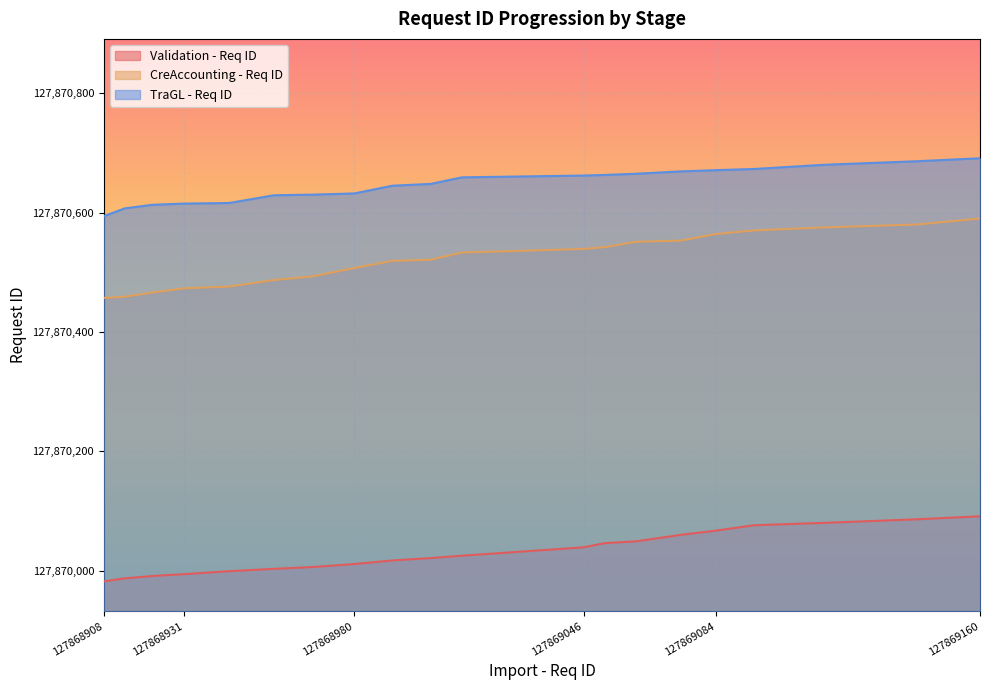

Is the value of CreAccounting - Req ID at NLD greater than the value of Validation - Req ID at MEX?

Yes